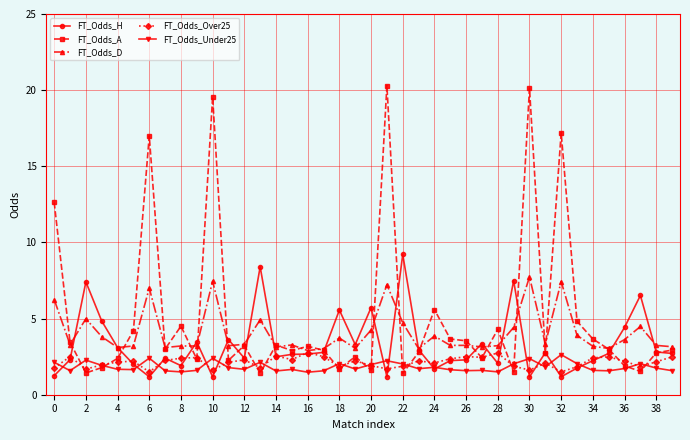

What is the difference between the maximum and minimum values in the FT_Odds_H series?

8.0